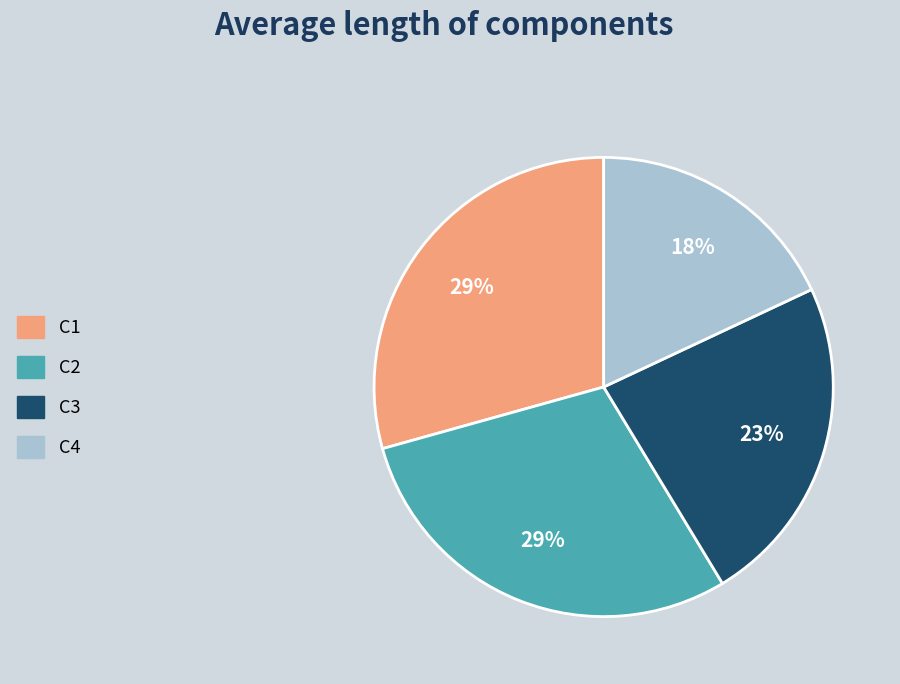

Is it true that C1 is 21% of the pie?

False